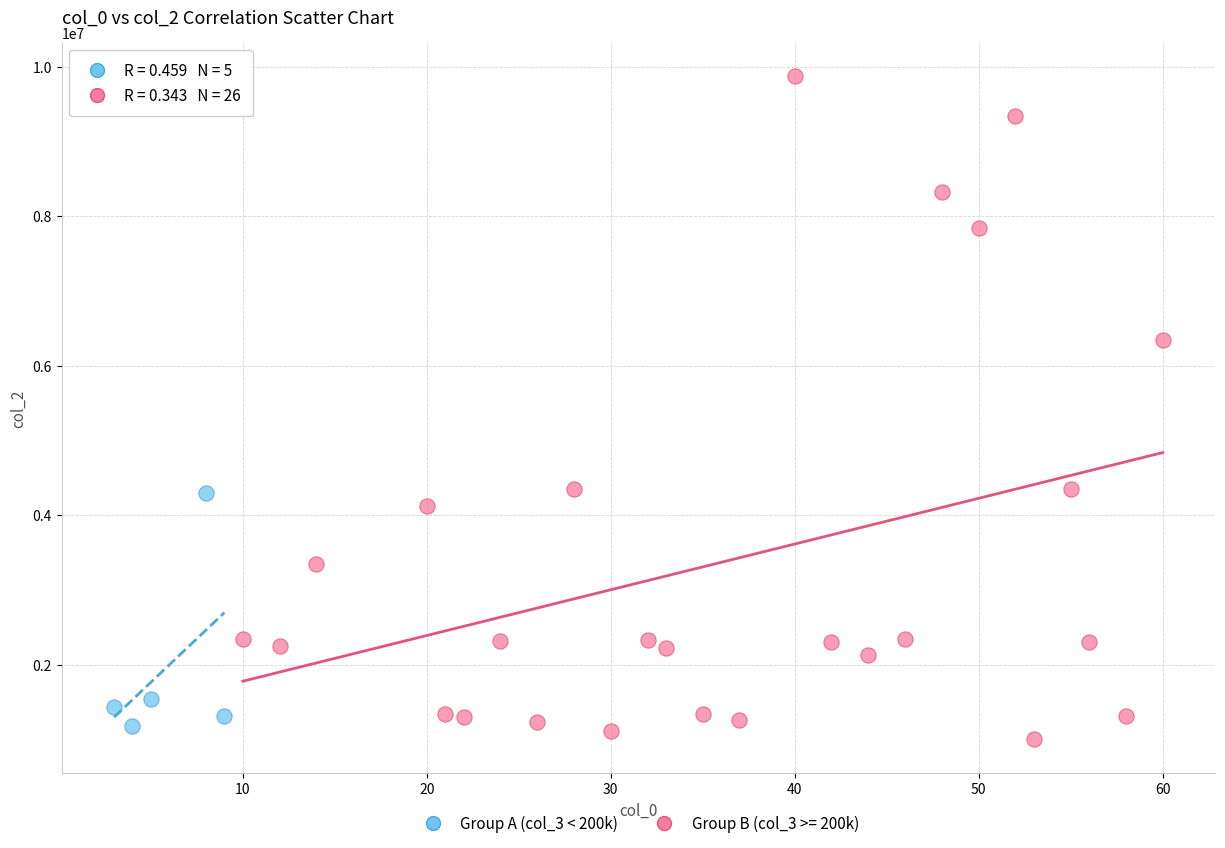

Which series has the widest spread of Y values?

Group B (col_3 >= 200k)